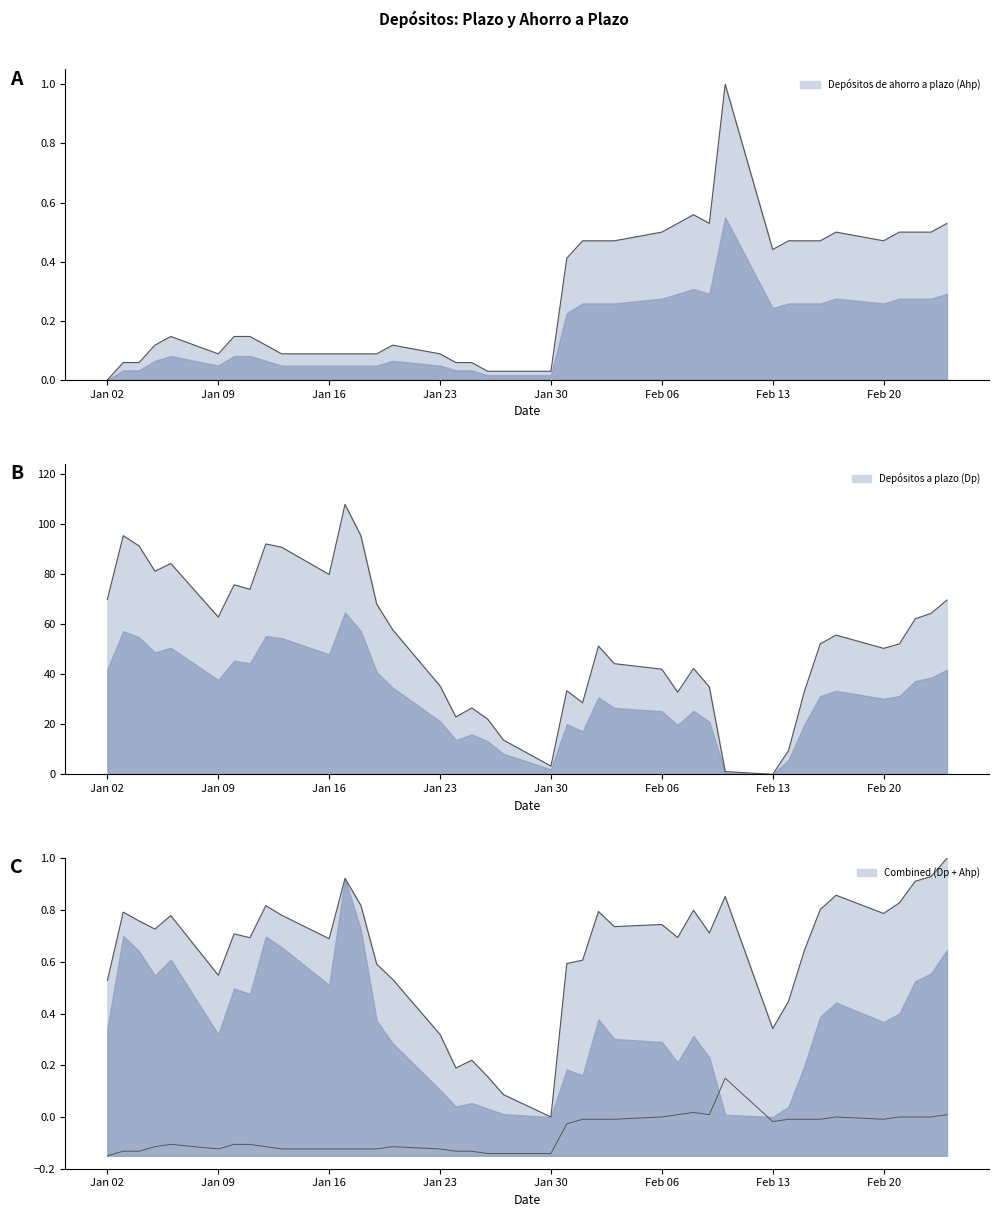

What is the difference between the Depósitos a plazo (Dp) values at 11-01-2012 and 16-01-2012?

5.9